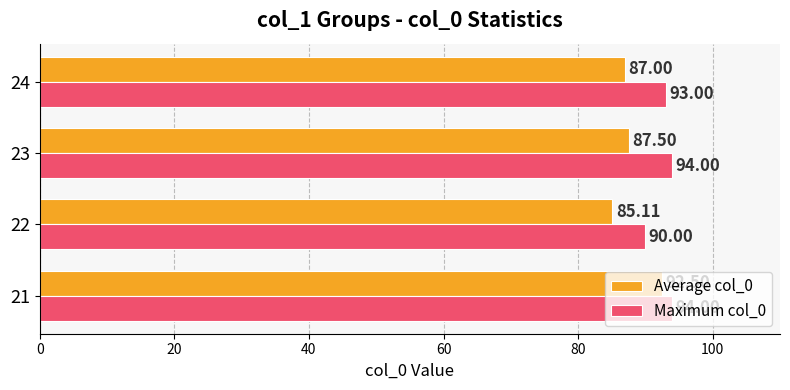

Which series has the largest total across all categories?

Maximum col_0